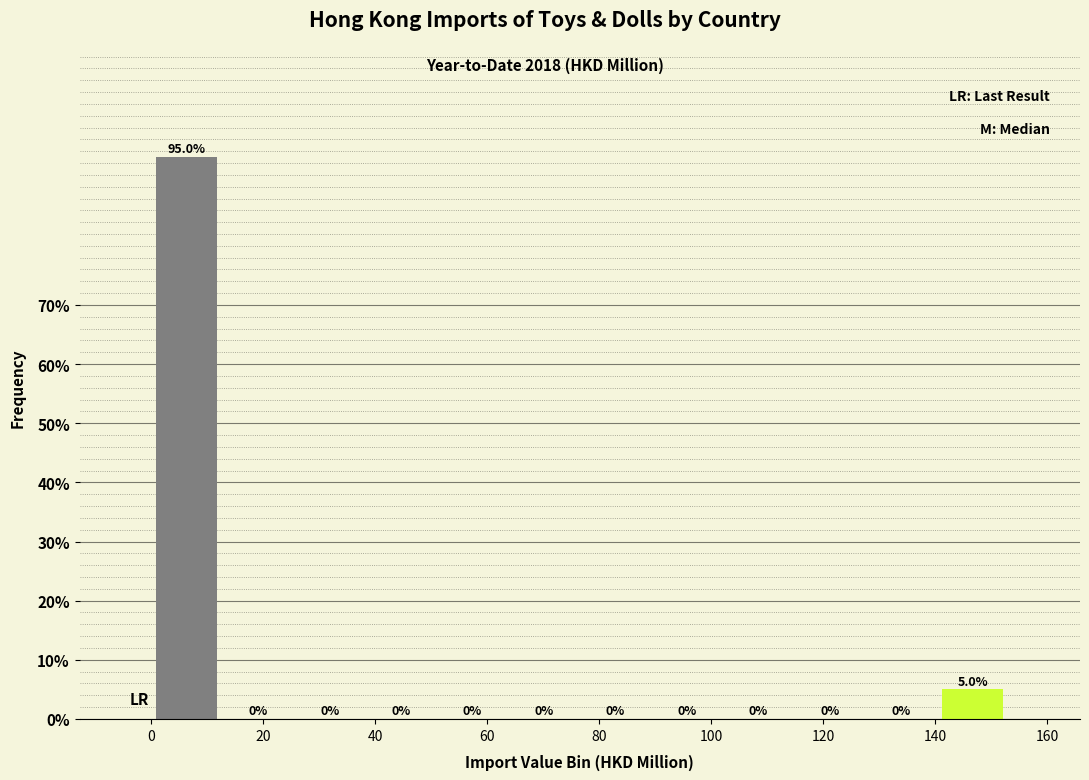

Which range on the x-axis has the tallest bar?

0 to 12